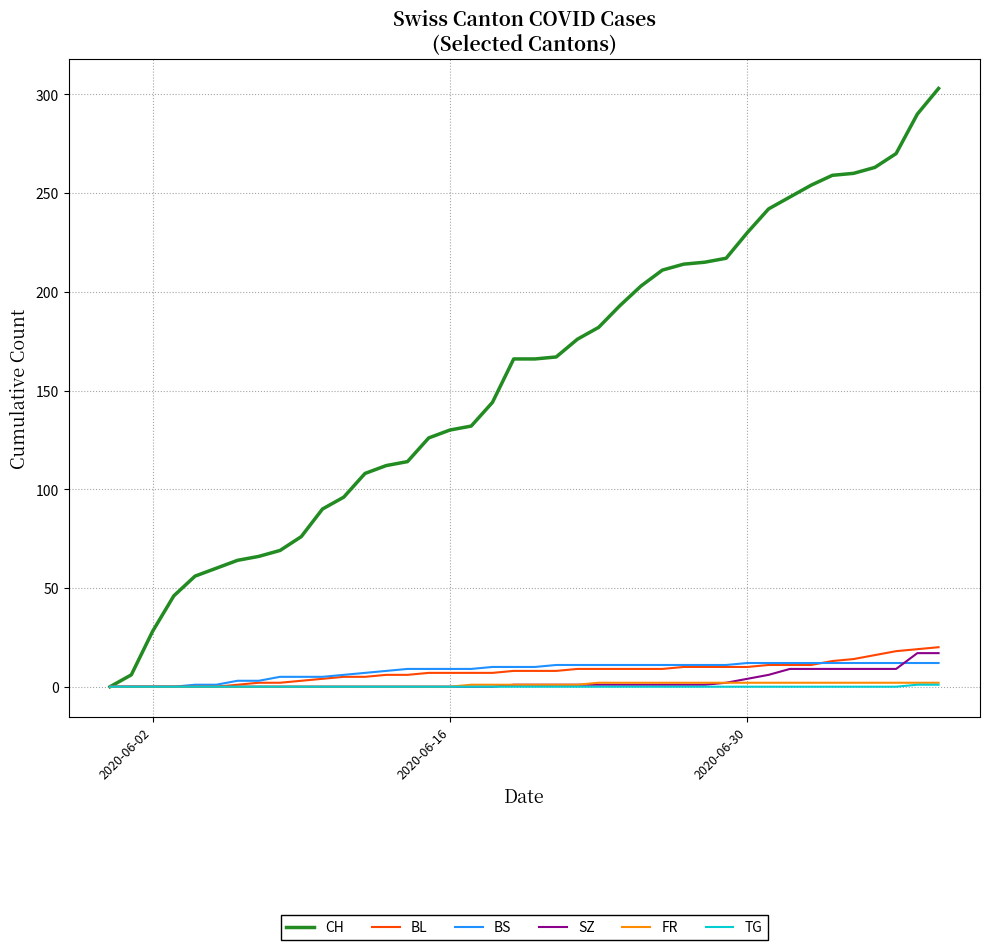

What is the greatest value displayed?

303